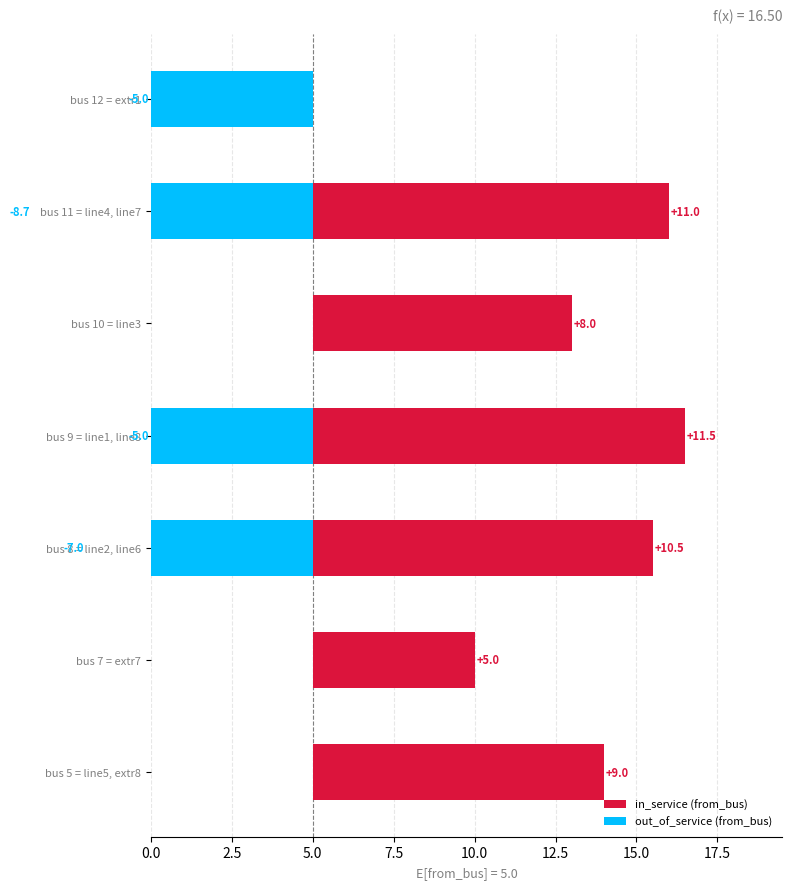

What is the difference between the highest and lowest values at bus 9 = line1, line8?

16.5